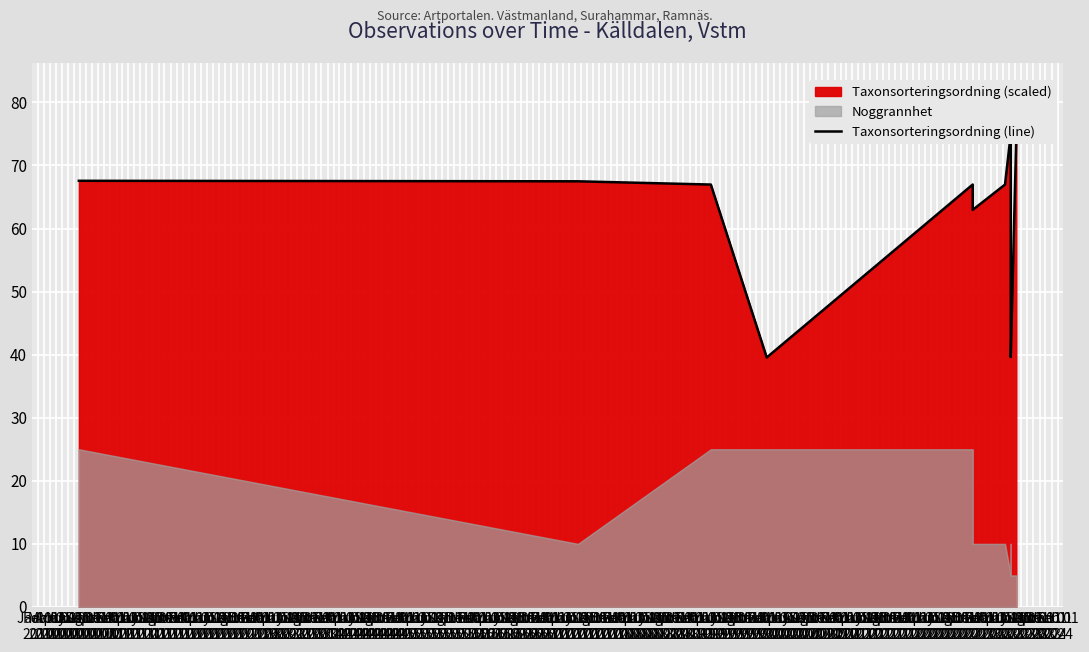

True or false: there are more than 2 points higher than both neighbors.

False